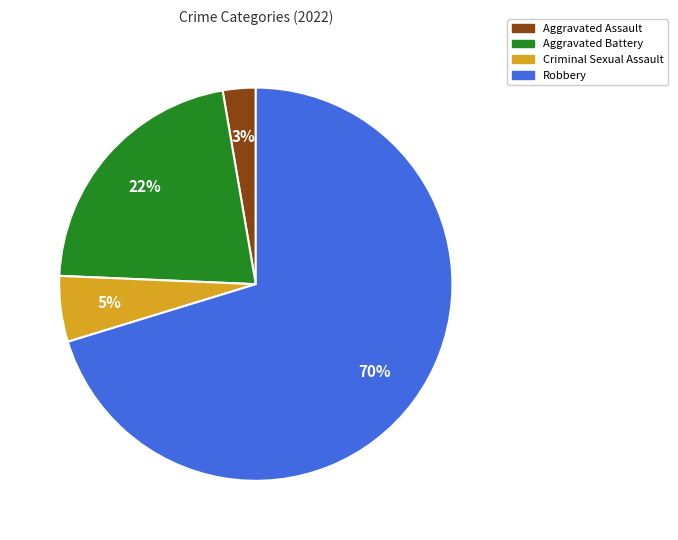

Is it true that Robbery is 70% of the pie?

True